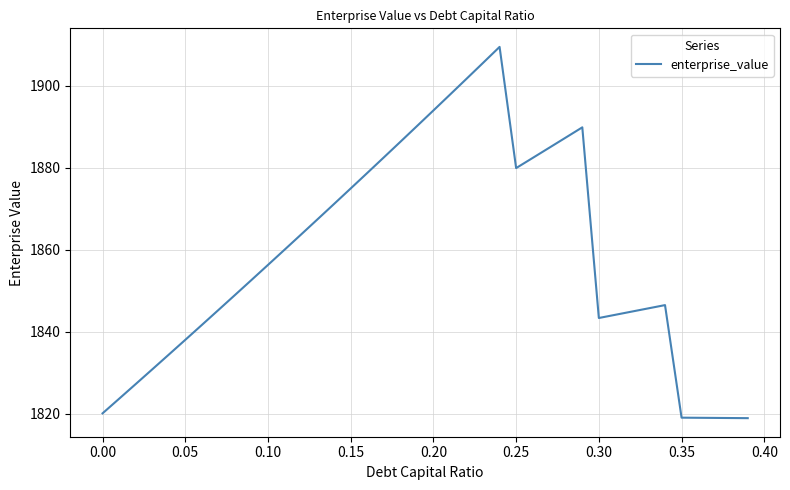

What is the greatest value displayed?

1909.5